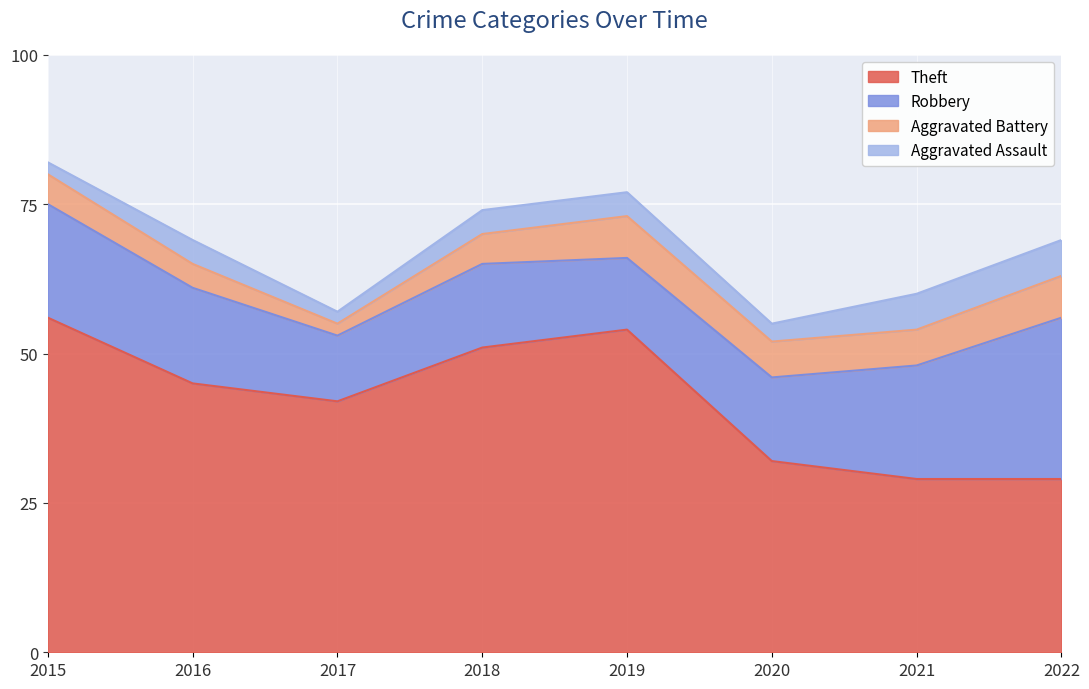

At which label is Aggravated Assault closest to 4?

2016